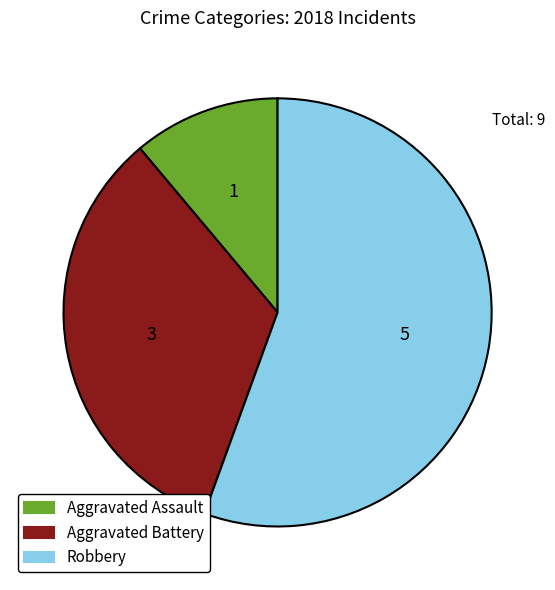

How many segments does this pie chart have?

3